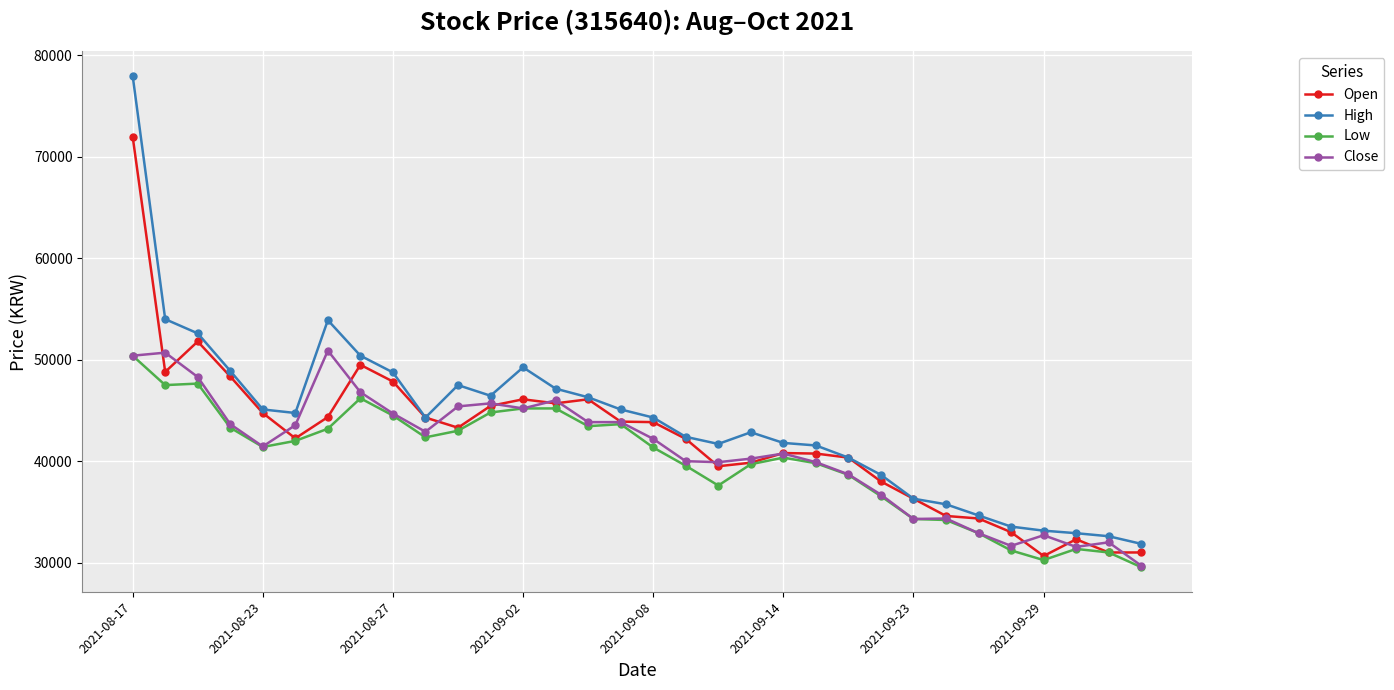

Does the chart have visible grid lines?

Yes